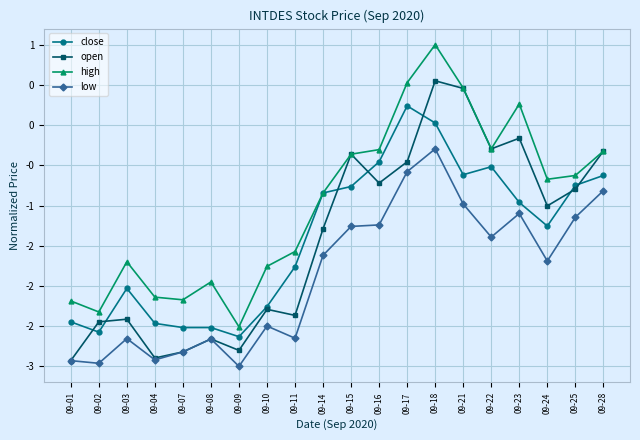

What are all the series names shown in the legend?

close, open, high, low